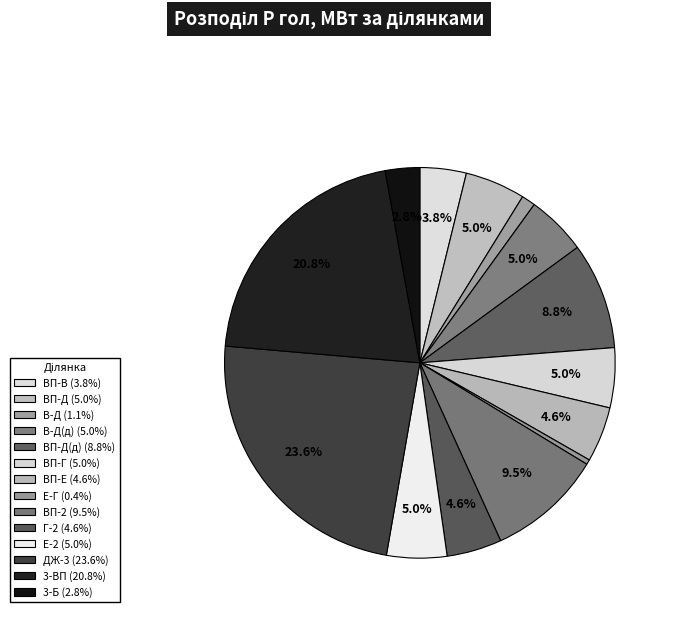

Does any single category account for the majority?

No